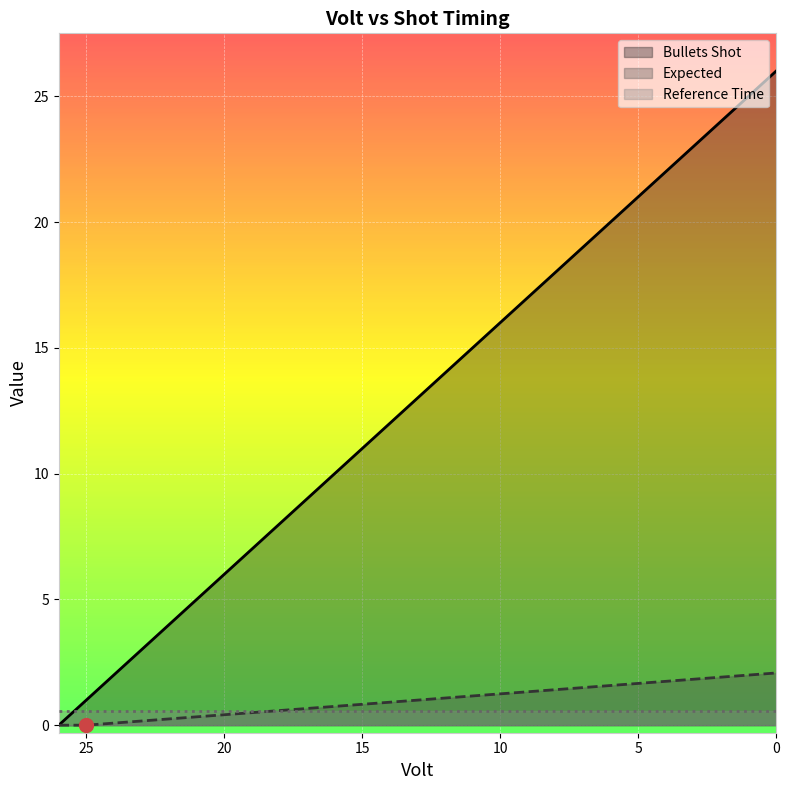

Reading left to right, transcribe all the data shown in this chart.

Bullets Shot: 0.0	1.0	2.0	3.0	4.0	5.0	6.0	7.0	8.0	9.0	10.0	11.0	12.0	13.0	14.0	15.0	16.0	17.0	18.0	19.0	20.0	21.0	22.0	23.0	24.0	25.0	26.0
Expected: 0.0	0.0	0.1	0.2	0.2	0.3	0.4	0.5	0.6	0.7	0.7	0.8	0.9	1.0	1.1	1.2	1.2	1.3	1.4	1.5	1.6	1.7	1.7	1.8	1.9	2.0	2.1